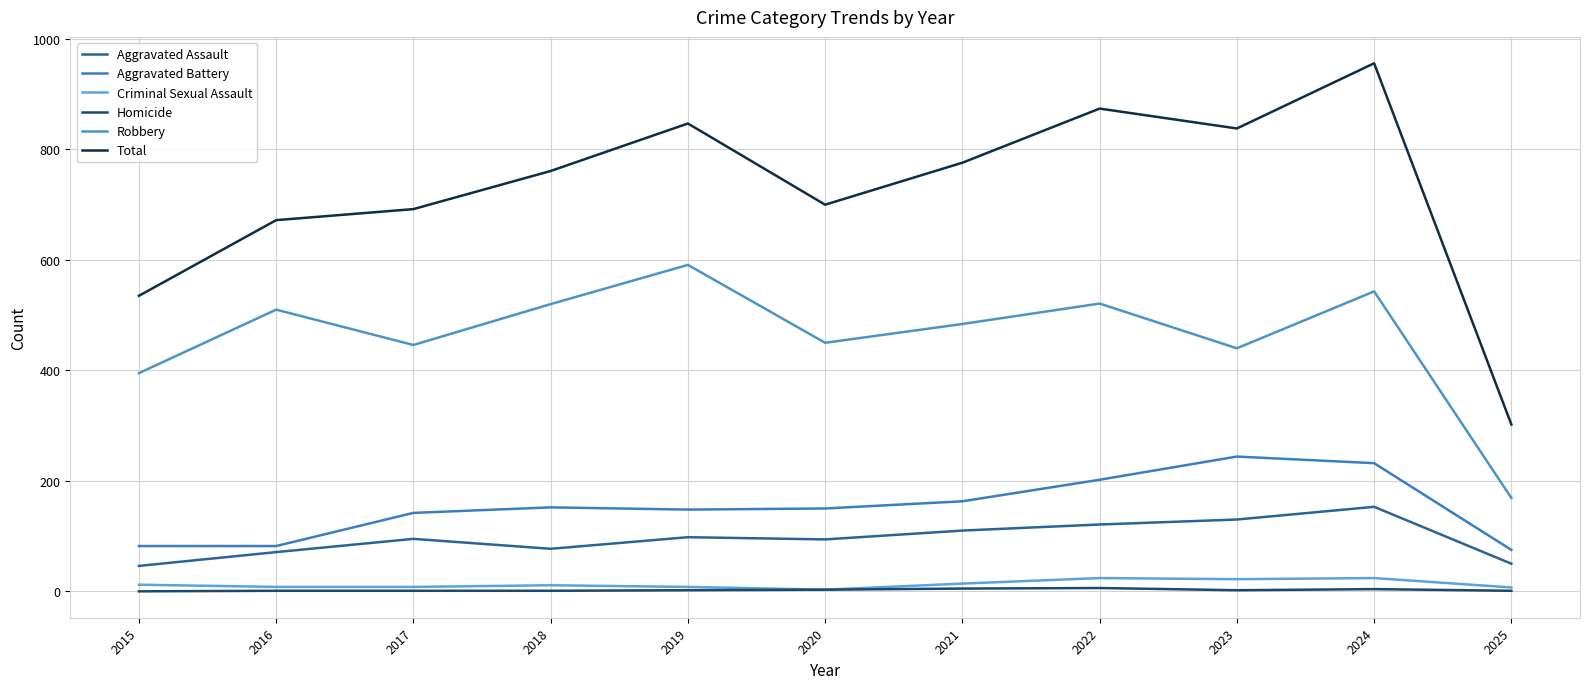

Where is the first local maximum for Homicide?

2022